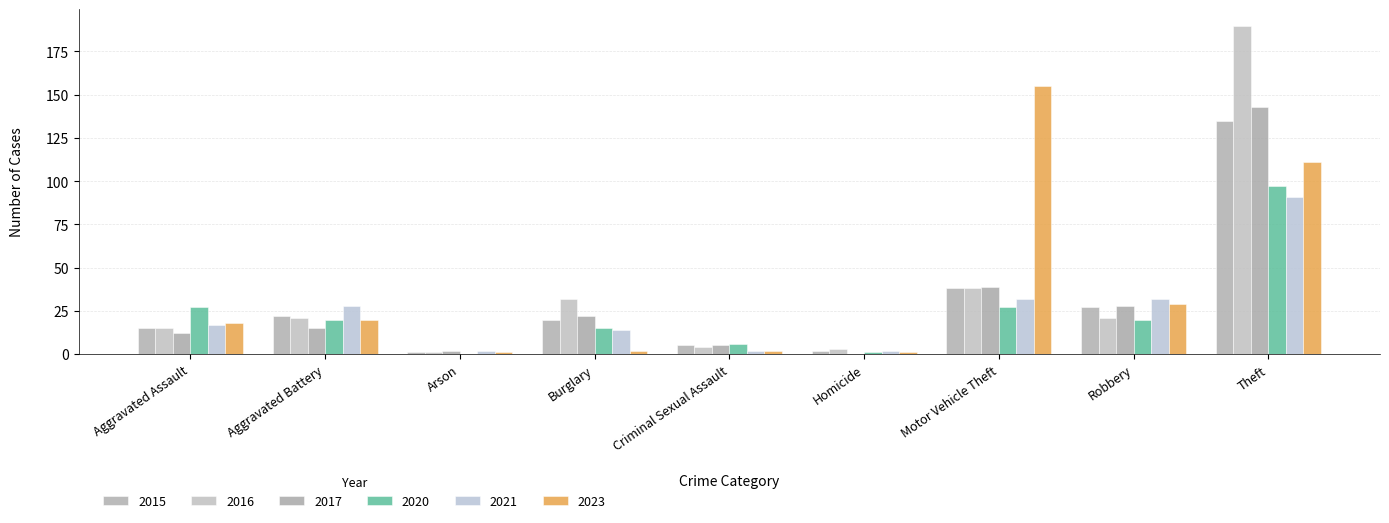

What is the difference between the maximum and minimum values in the 2023 series?

154